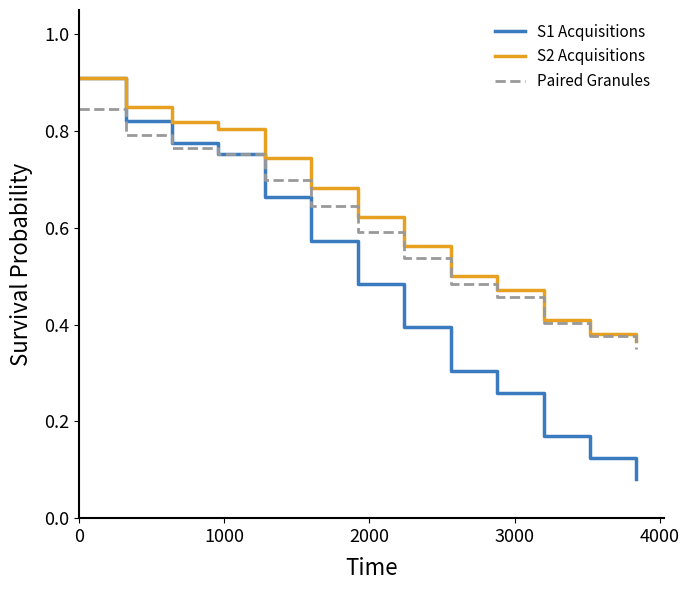

What is the greatest value displayed?

0.9